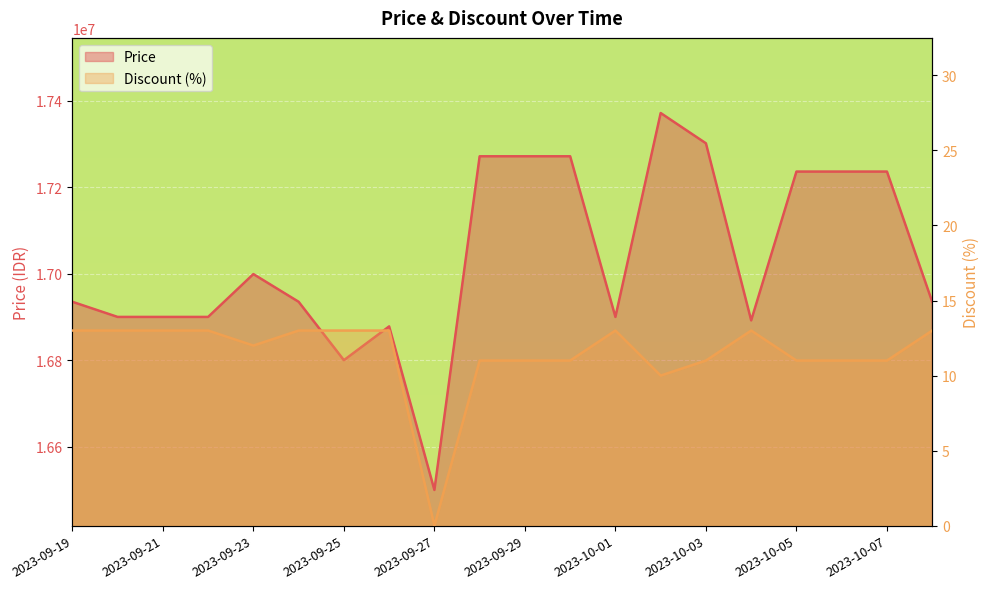

True or false: Discount and Price intersect in this chart.

False